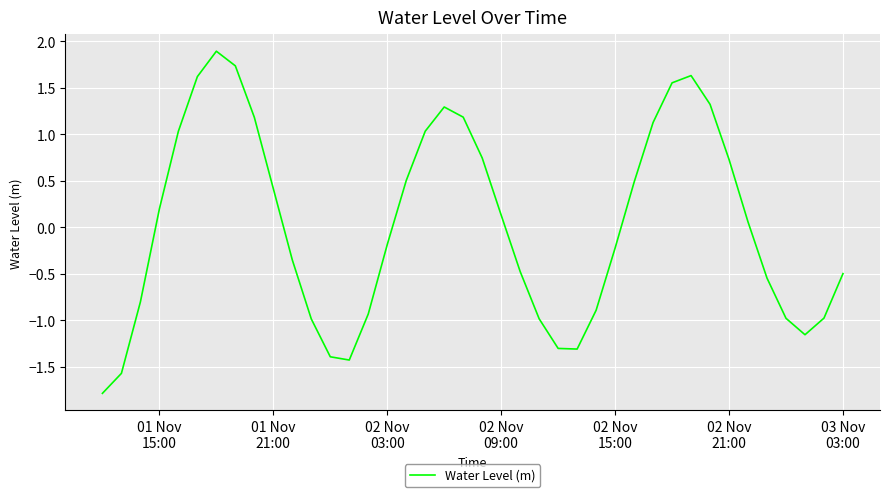

What is the maximum value shown in the chart?

1.9